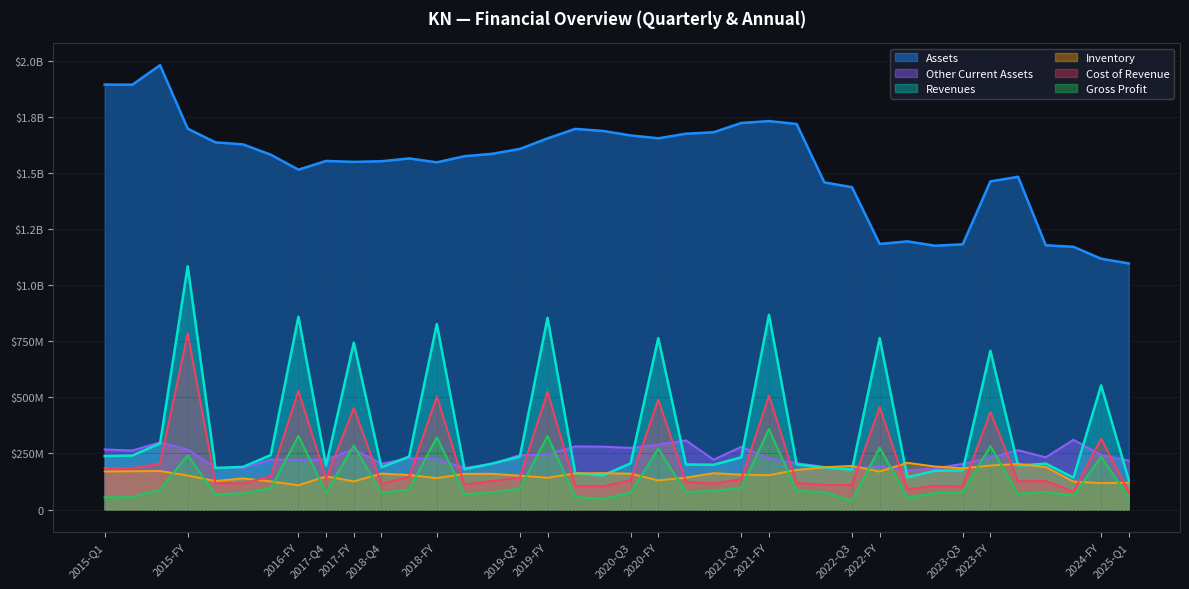

Reading left to right, list all the values displayed in this chart.

Revenues: 2015-Q1=238600000	2015-Q2=240900000	2015-Q3=294600000	2015-FY=1084600000	2016-Q1=185300000	2016-Q2=190300000	2016-Q3=243100000	2016-FY=859300000	2017-Q4=196000000	2017-FY=744200000	2018-Q4=188400000	2018-Q3=236200000	2018-FY=826900000	2019-Q1=179800000	2019-Q2=205200000	2019-Q3=235900000	2019-FY=854800000	2020-Q1=163100000	2020-Q2=152200000	2020-Q3=205800000	2020-FY=764300000	2021-Q1=201000000	2021-Q2=199800000	2021-Q3=233000000	2021-FY=868100000	2022-Q1=201400000	2022-Q2=188000000	2022-Q3=178200000	2022-FY=764700000	2023-Q1=144300000	2023-Q2=173000000	2023-Q3=175100000	2023-FY=707600000	2024-Q1=196400000	2024-Q2=204700000	2024-Q3=142500000	2024-FY=553500000	2025-Q1=132200000
Cost of Revenue: 2015-Q1=185400000	2015-Q2=183800000	2015-Q3=205400000	2015-FY=785100000	2016-Q1=117300000	2016-Q2=117200000	2016-Q3=148200000	2016-FY=529200000	2017-Q4=138700000	2017-FY=452500000	2018-Q4=115100000	2018-Q3=146400000	2018-FY=503900000	2019-Q1=110800000	2019-Q2=128400000	2019-Q3=142300000	2019-FY=525100000	2020-Q1=105500000	2020-Q2=103500000	2020-Q3=130600000	2020-FY=490800000	2021-Q1=123000000	2021-Q2=116100000	2021-Q3=136100000	2021-FY=508600000	2022-Q1=118100000	2022-Q2=110300000	2022-Q3=110100000	2022-FY=456200000	2023-Q1=90400000	2023-Q2=105800000	2023-Q3=102700000	2023-FY=435500000	2024-Q1=125500000	2024-Q2=127900000	2024-Q3=79500000	2024-FY=316800000	2025-Q1=78400000
Gross Profit: 2015-Q1=53800000	2015-Q2=56600000	2015-Q3=88700000	2015-FY=242500000	2016-Q1=66800000	2016-Q2=72900000	2016-Q3=94900000	2016-FY=328600000	2017-Q4=74200000	2017-FY=286300000	2018-Q4=73200000	2018-Q3=89800000	2018-FY=322600000	2019-Q1=68500000	2019-Q2=76400000	2019-Q3=93500000	2019-FY=328000000	2020-Q1=56200000	2020-Q2=47800000	2020-Q3=75200000	2020-FY=271200000	2021-Q1=78000000	2021-Q2=83700000	2021-Q3=96900000	2021-FY=359500000	2022-Q1=83300000	2022-Q2=77700000	2022-Q3=40000000	2022-FY=276300000	2023-Q1=53800000	2023-Q2=73700000	2023-Q3=77500000	2023-FY=283400000	2024-Q1=69900000	2024-Q2=77600000	2024-Q3=62900000	2024-FY=234800000	2025-Q1=53300000
Assets: 2015-Q1=1894300000	2015-Q2=1893900000	2015-Q3=1980800000	2015-FY=1697700000	2016-Q1=1636800000	2016-Q2=1627700000	2016-Q3=1581800000	2016-FY=1515100000	2017-Q4=1553900000	2017-FY=1549800000	2018-Q4=1552700000	2018-Q3=1565100000	2018-FY=1547900000	2019-Q1=1575000000	2019-Q2=1585800000	2019-Q3=1607500000	2019-FY=1654600000	2020-Q1=1696800000	2020-Q2=1687700000	2020-Q3=1667700000	2020-FY=1654900000	2021-Q1=1675300000	2021-Q2=1681900000	2021-Q3=1723200000	2021-FY=1731600000	2022-Q1=1718700000	2022-Q2=1458400000	2022-Q3=1436700000	2022-FY=1183900000	2023-Q1=1195500000	2023-Q2=1176000000	2023-Q3=1182200000	2023-FY=1462800000	2024-Q1=1483400000	2024-Q2=1178100000	2024-Q3=1171300000	2024-FY=1118200000	2025-Q1=1097100000
Inventory: 2015-Q1=170100000	2015-Q2=170900000	2015-Q3=172000000	2015-FY=152000000	2016-Q1=127200000	2016-Q2=139000000	2016-Q3=125900000	2016-FY=108200000	2017-Q4=148300000	2017-FY=125600000	2018-Q4=160600000	2018-Q3=154100000	2018-FY=140100000	2019-Q1=159300000	2019-Q2=159700000	2019-Q3=151200000	2019-FY=141800000	2020-Q1=161200000	2020-Q2=162500000	2020-Q3=160100000	2020-FY=130100000	2021-Q1=142300000	2021-Q2=162400000	2021-Q3=155700000	2021-FY=153100000	2022-Q1=177000000	2022-Q2=188800000	2022-Q3=194600000	2022-FY=169500000	2023-Q1=208600000	2023-Q2=191900000	2023-Q3=184100000	2023-FY=196400000	2024-Q1=203400000	2024-Q2=190100000	2024-Q3=124900000	2024-FY=118000000	2025-Q1=120000000
Other Current Assets: 2015-Q1=268000000	2015-Q2=263100000	2015-Q3=299600000	2015-FY=267300000	2016-Q1=186700000	2016-Q2=185000000	2016-Q3=223000000	2016-FY=221900000	2017-Q4=222800000	2017-FY=269300000	2018-Q4=204200000	2018-Q3=229200000	2018-FY=224900000	2019-Q1=185600000	2019-Q2=203200000	2019-Q3=243100000	2019-FY=246600000	2020-Q1=281800000	2020-Q2=280500000	2020-Q3=274800000	2020-FY=289500000	2021-Q1=308300000	2021-Q2=222600000	2021-Q3=279700000	2021-FY=227200000	2022-Q1=206900000	2022-Q2=189900000	2022-Q3=182600000	2022-FY=192900000	2023-Q1=174400000	2023-Q2=184000000	2023-Q3=203700000	2023-FY=232400000	2024-Q1=264500000	2024-Q2=232800000	2024-Q3=311100000	2024-FY=243400000	2025-Q1=217900000